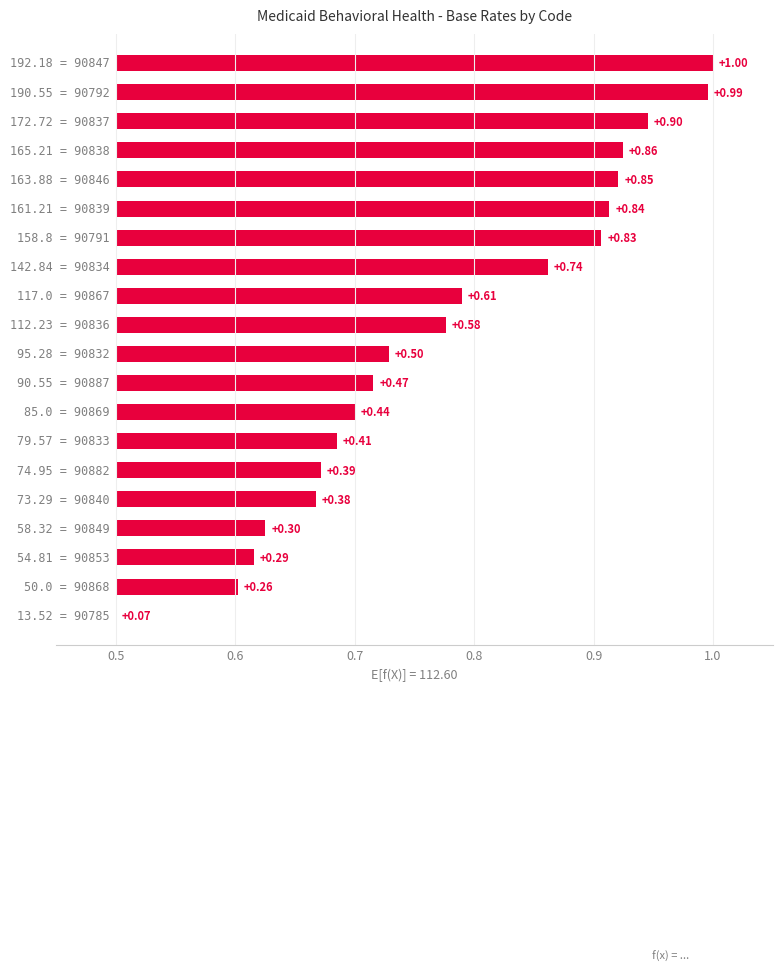

Where is the data nearest to the value 0?

0.5